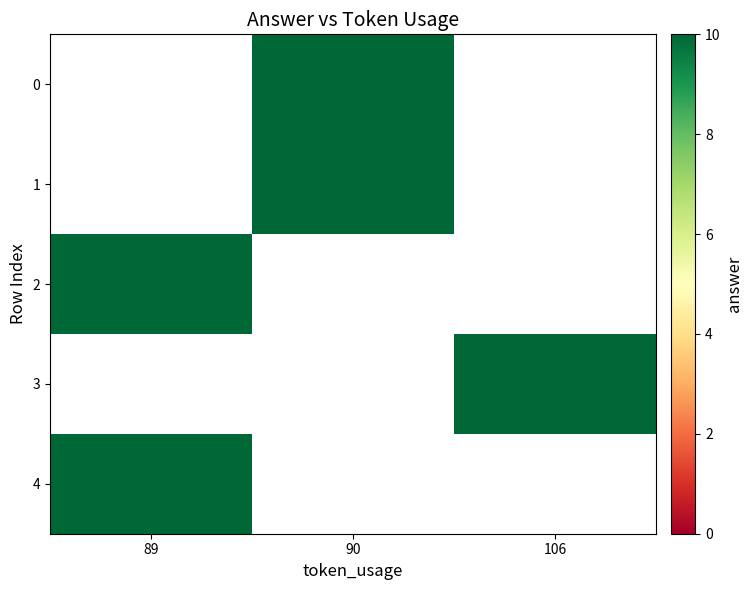

The 2 series shows 13.1 at 89. True or false?

False